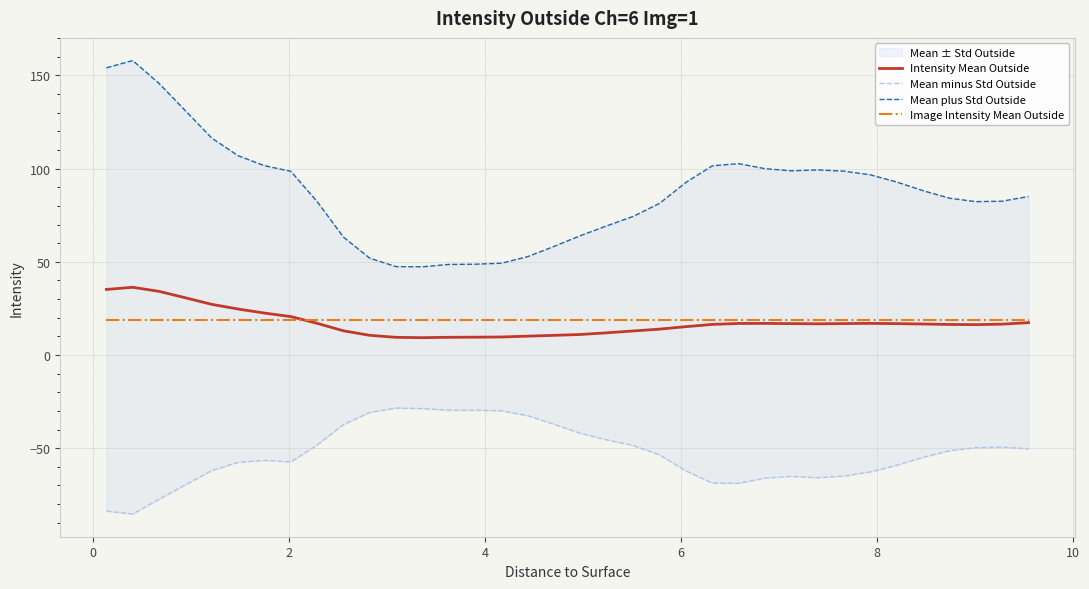

True or false: Mean plus Std Outside and Image Intensity Mean Outside cross at least once.

False